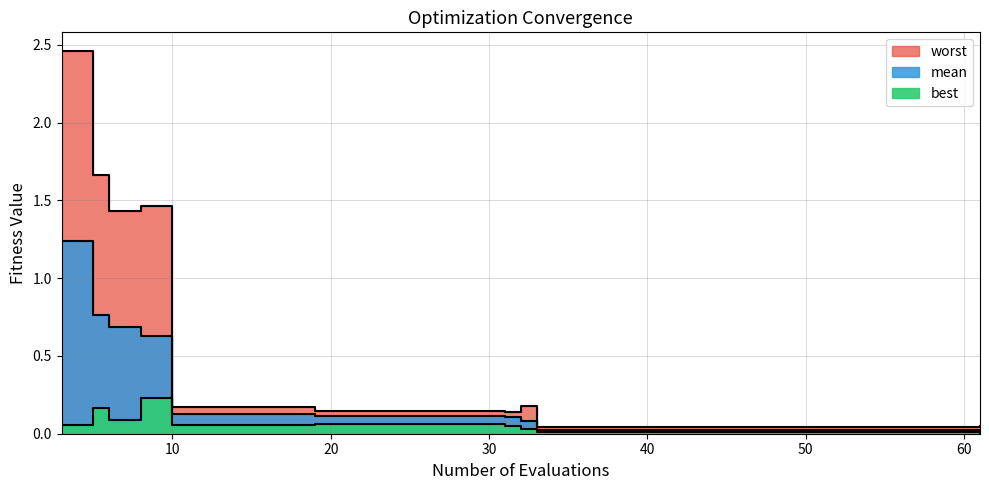

What is the total value across all series at 41?

0.1